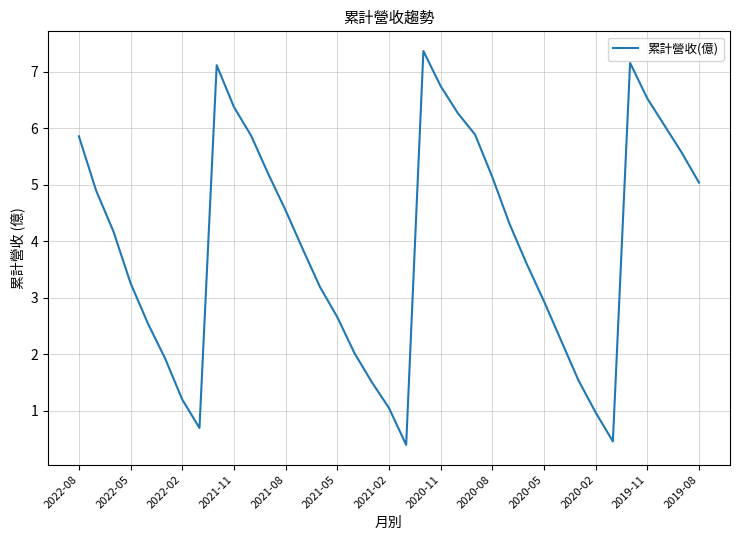

What is the difference between the maximum and minimum values?

7.0